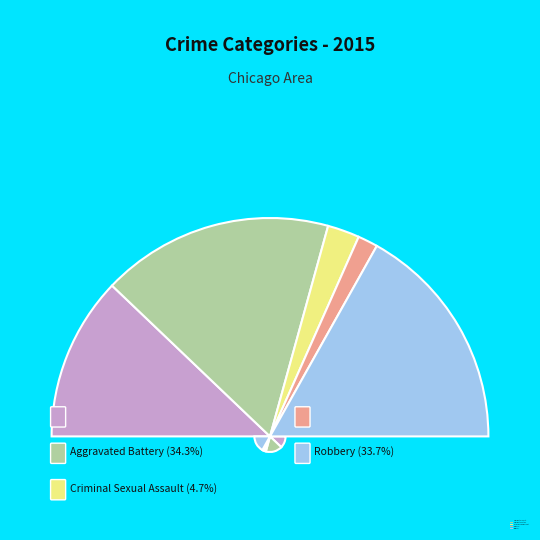

Do Robbery and Homicide together represent more than half of the pie?

No